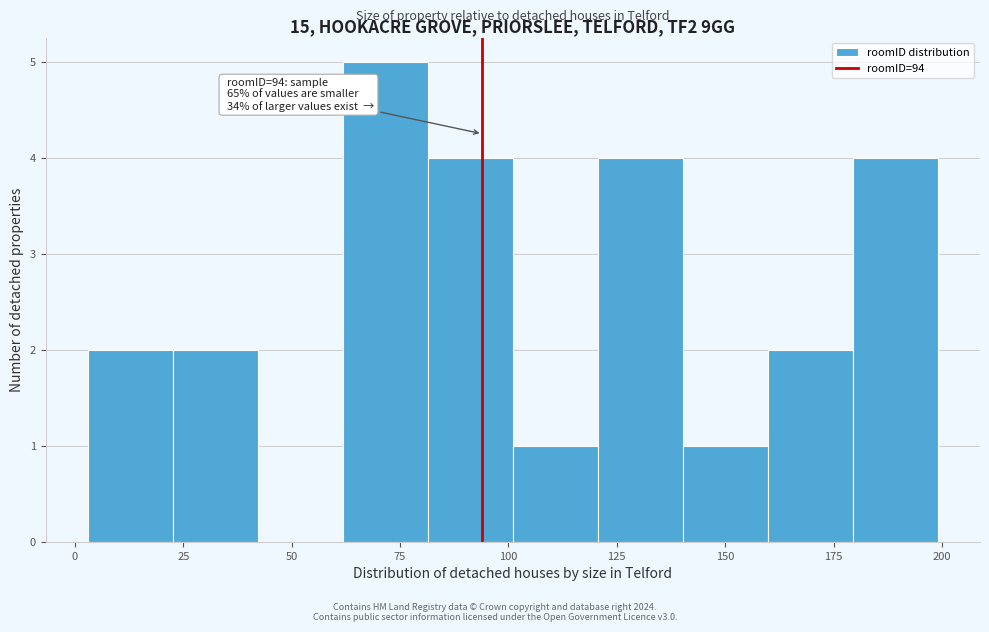

Around what value on the x-axis is the tallest bar? Give the approximate position of its centre, as read against the axis.

70